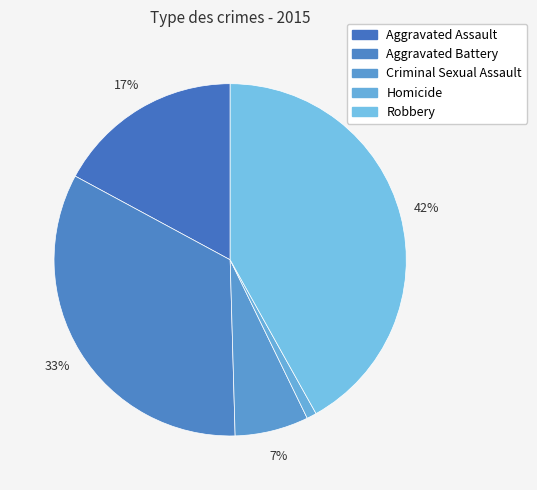

Which category has the biggest portion of the pie?

Robbery